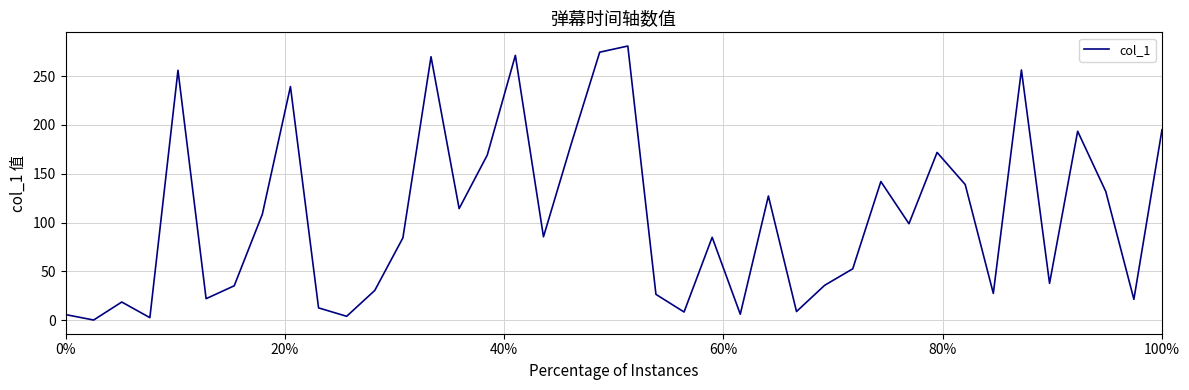

What is the greatest value displayed?

280.9